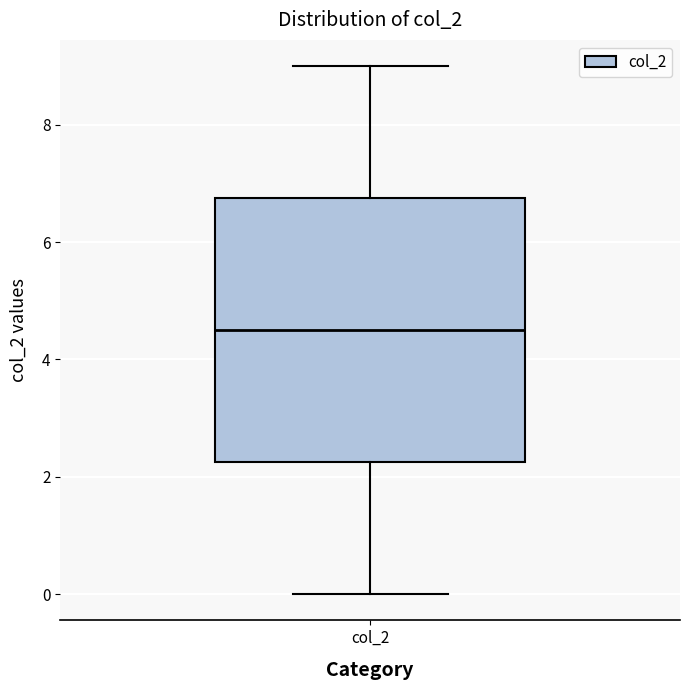

Transcribe this box plot: give where the median line is, the range the box spans, and where the two whiskers end, as read against the y-axis. The values are not printed on the chart, so give them approximately, as read against the axis.

median 4.6, box 2.2 to 6.8, whiskers 0.0 to 9.0